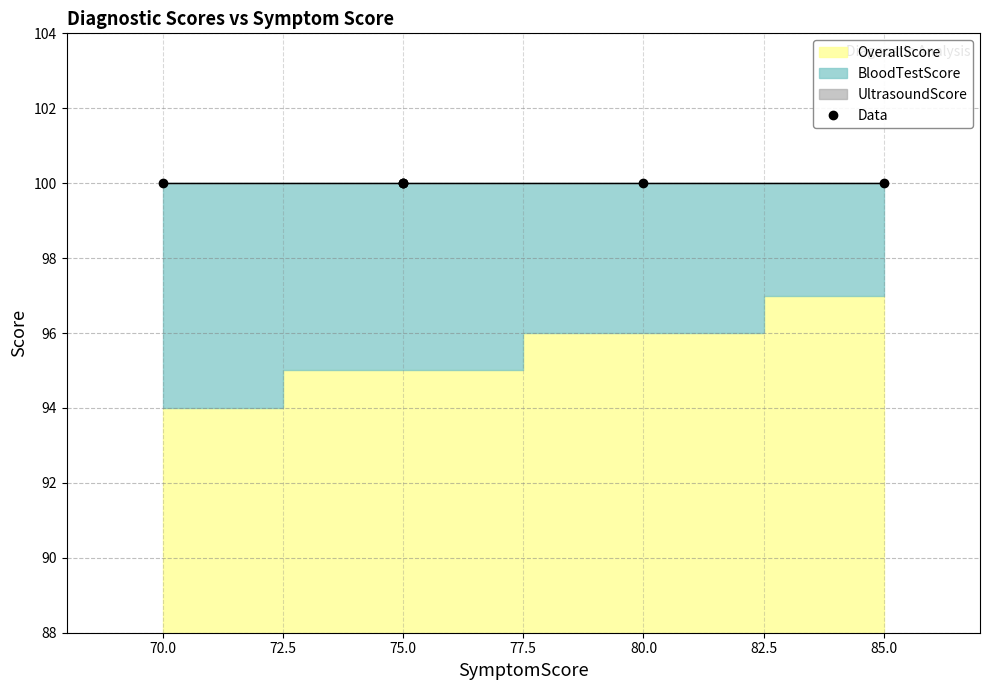

True or false: BloodTestScore and OverallScore intersect in this chart.

False